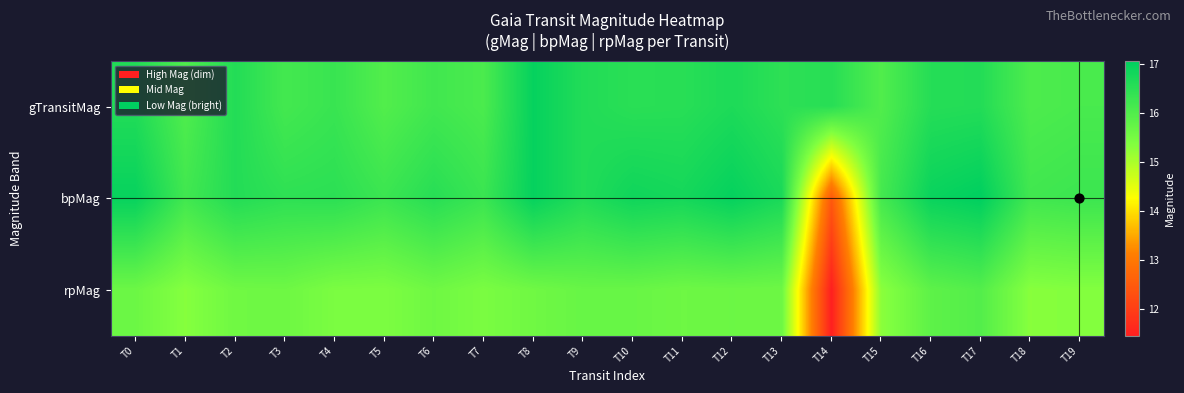

Which label corresponds to the smallest value in the chart?

T14